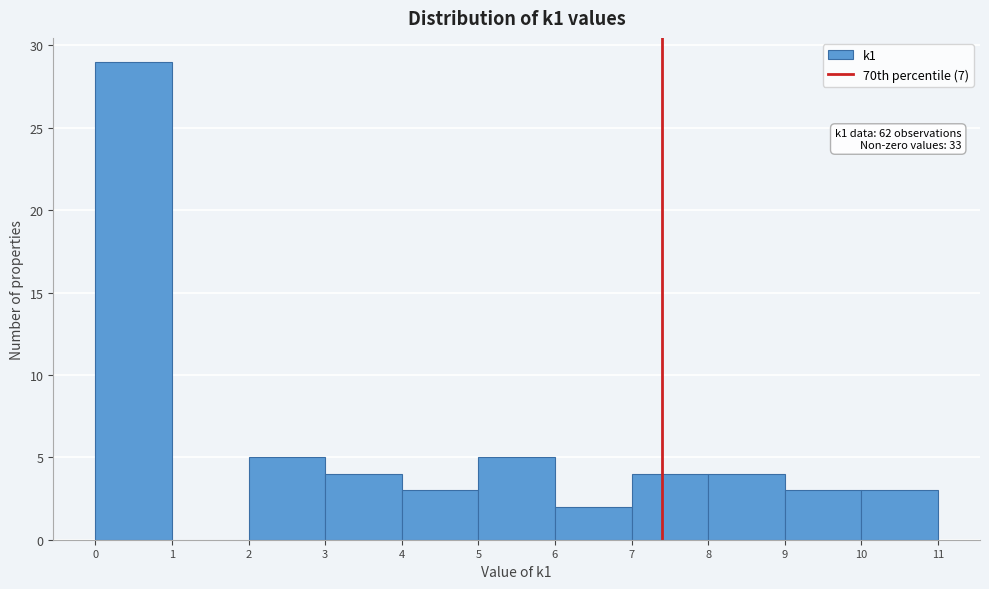

Over which range of the x-axis is the bar tallest?

0 to 1